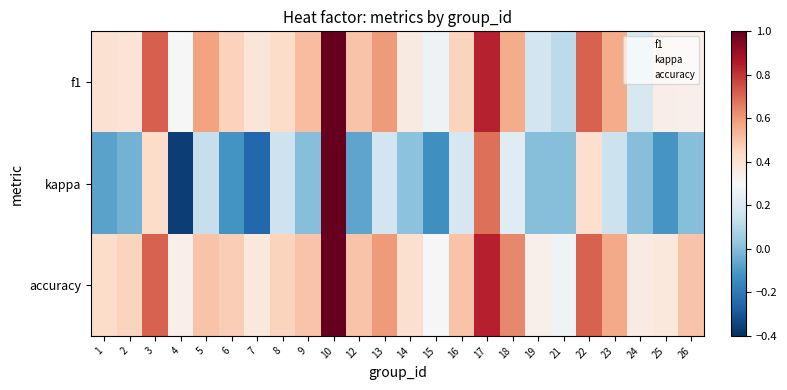

What is the difference between the highest and lowest values at 7?

0.6